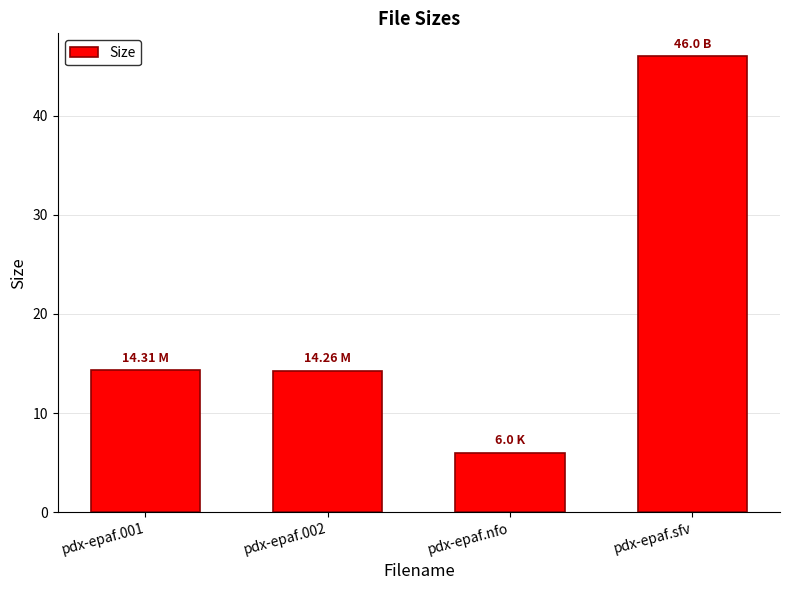

How many bars are there in total?

4